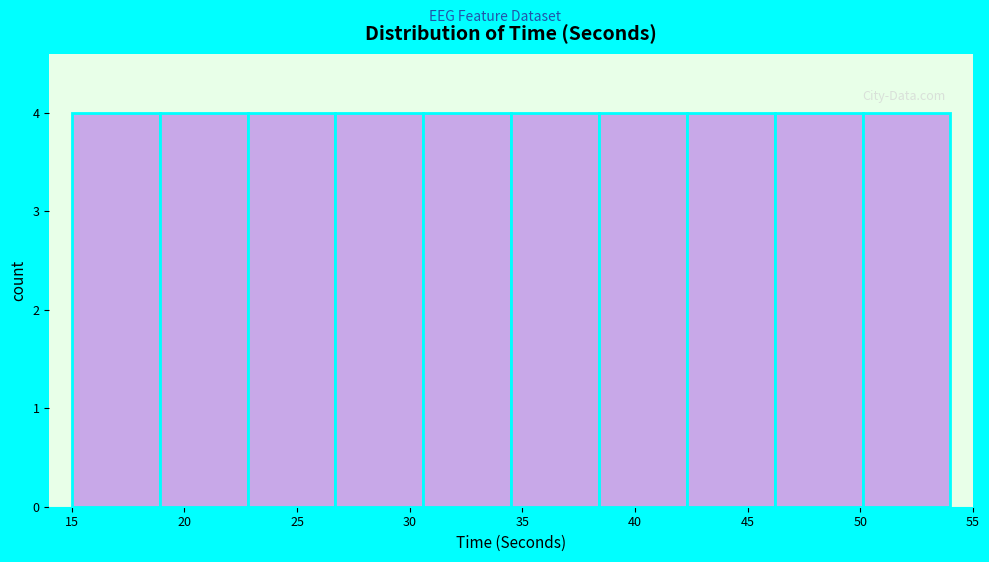

How tall is the bar that spans 38.4 to 42.3 on the x-axis? Neither the bar edges nor the heights are printed on the chart, so give them approximately, as read against the axes.

4